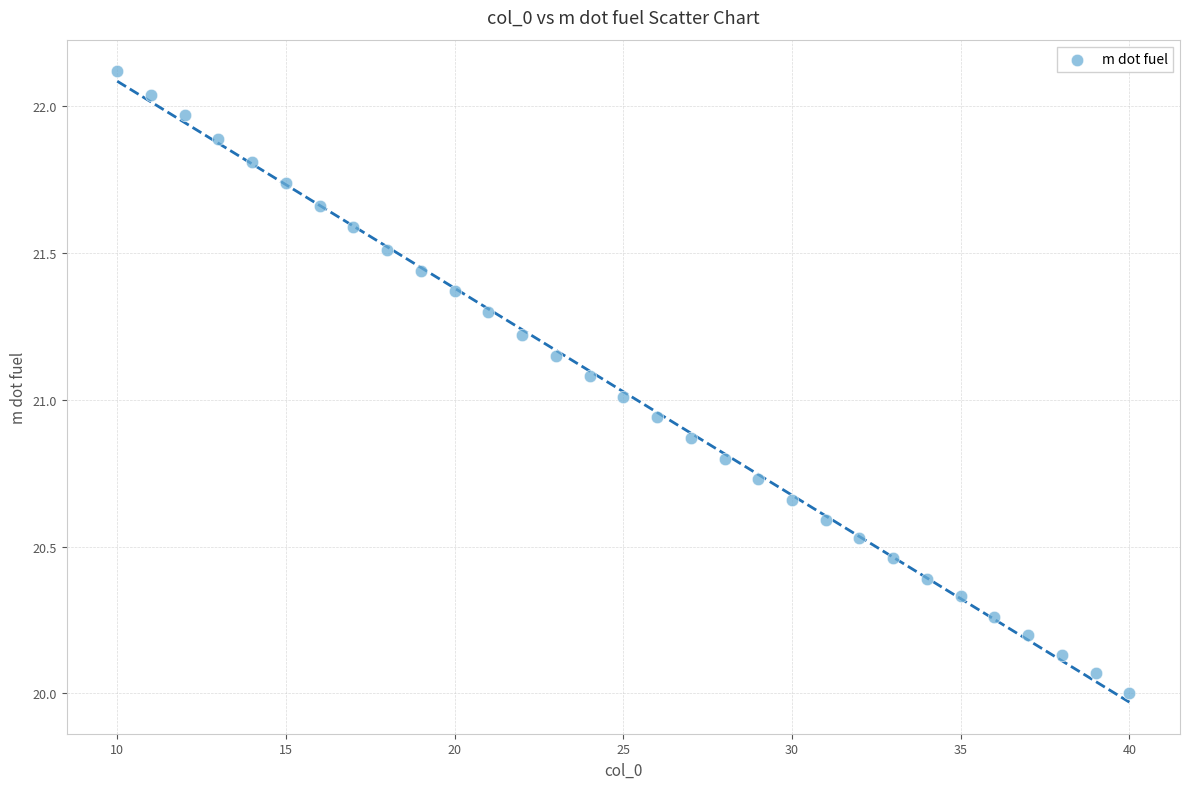

What is the range of Y values (max minus min)?

2.1